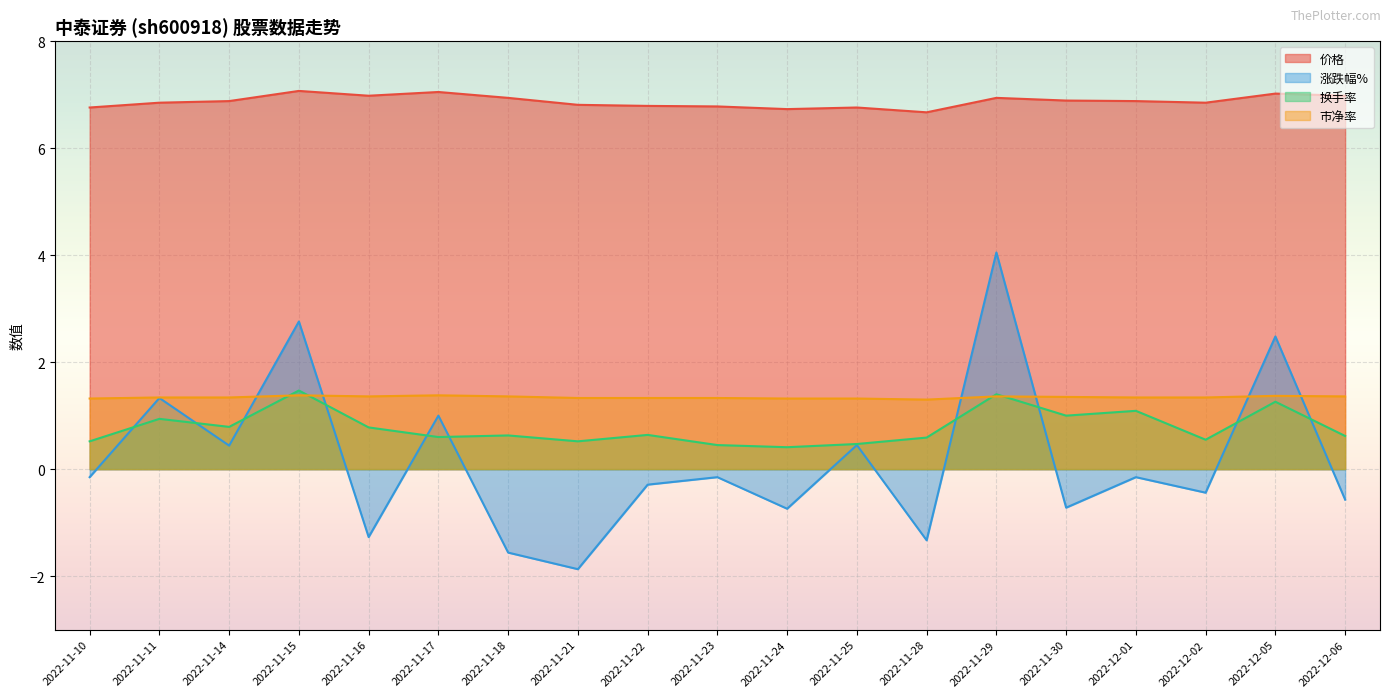

How many values in the 涨跌幅% series are below 0?

12